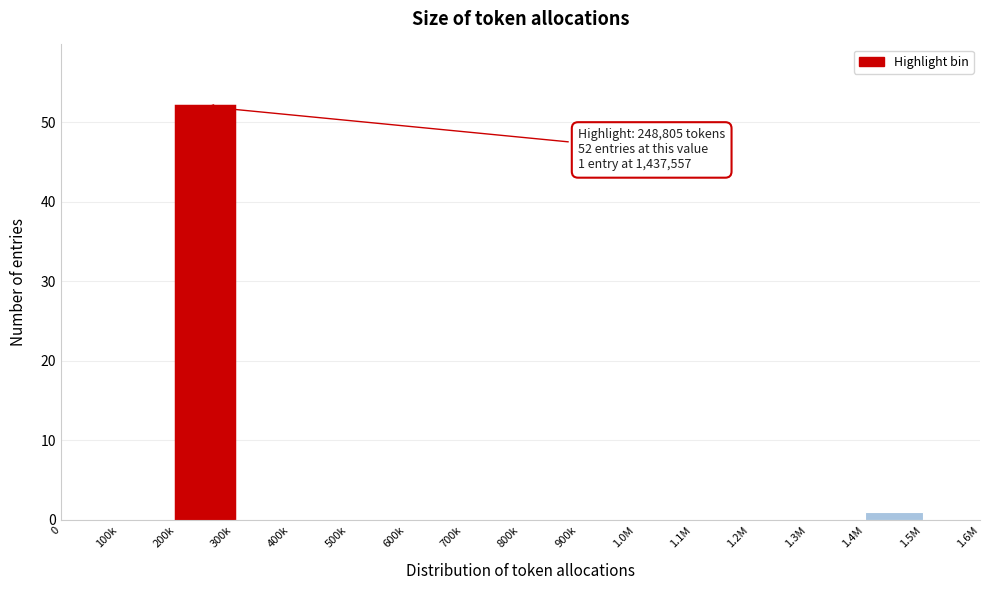

Reading left to right, transcribe all the data shown in this chart.

0=0	100k=0	200k=52	300k=0	400k=0	500k=0	600k=0	700k=0	800k=0	900k=0	1.0M=0	1.1M=0	1.2M=0	1.3M=0	1.4M=1	1.5M=0